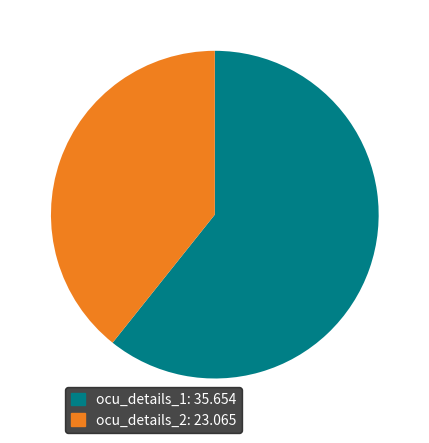

Approximately how many times larger is the value at ocu_details_1: 35.654 compared to ocu_details_2: 23.065?

1.5